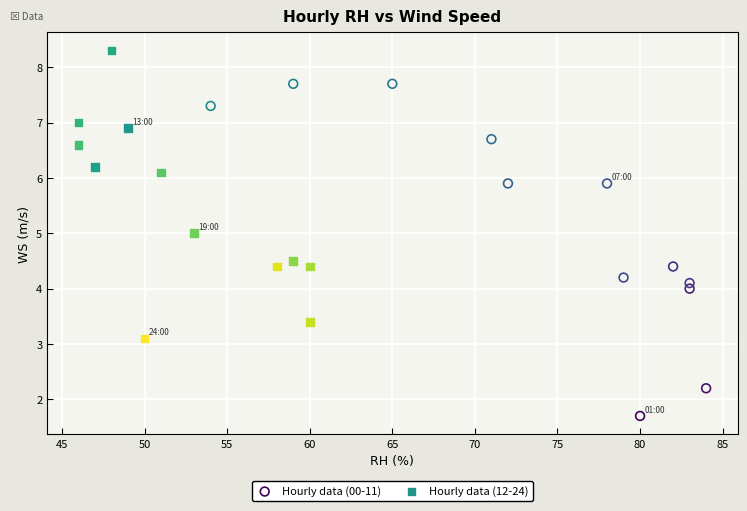

What are all the series names shown in the legend?

Hourly data (00-11), Hourly data (12-24)